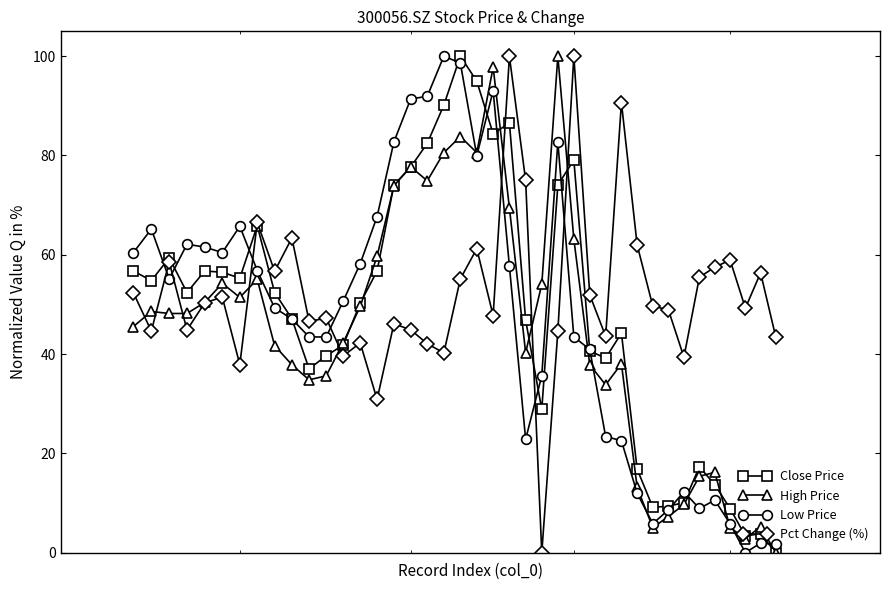

What is the value of the High Price point at the 35th from the left?

15.4